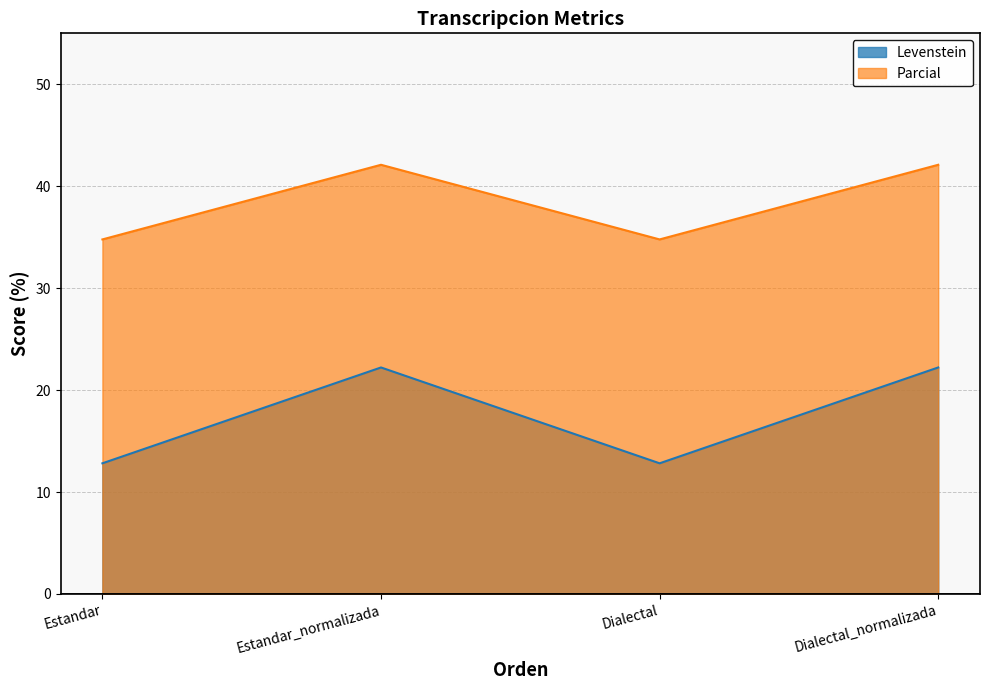

The Levenstein series shows 12.8 at Dialectal. True or false?

True